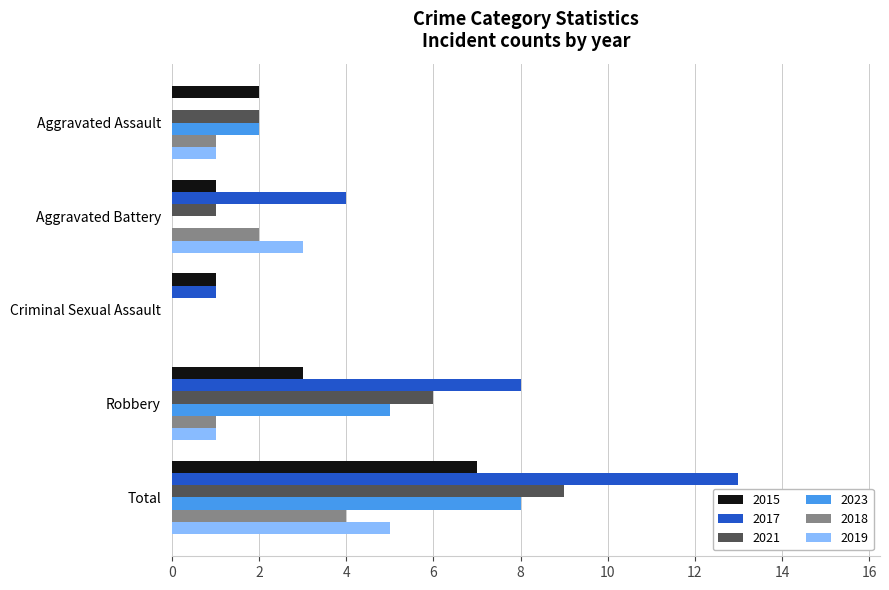

What is the maximum value shown in the chart?

13